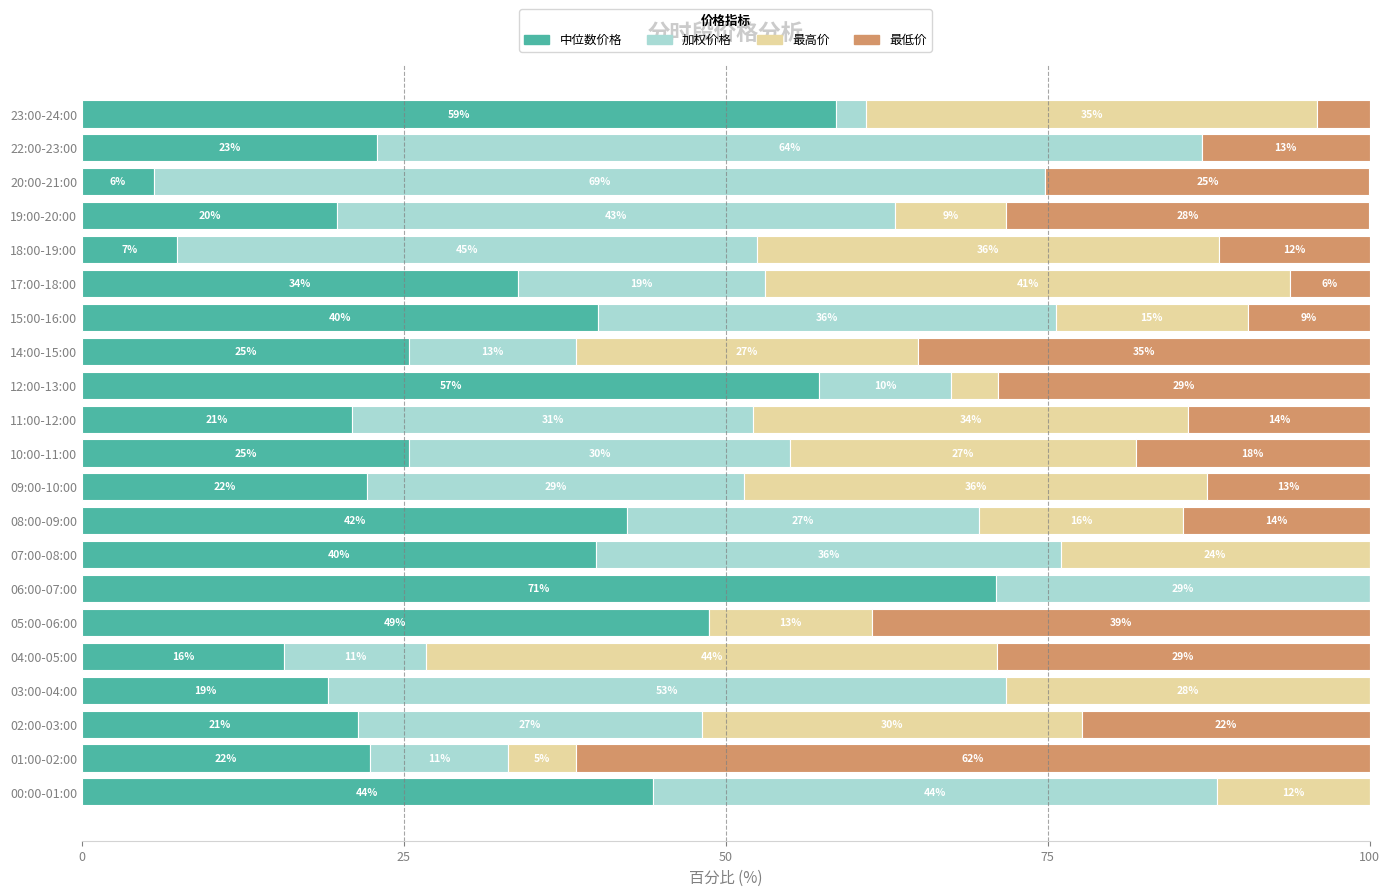

What position from the right is 22:00-23:00?

2